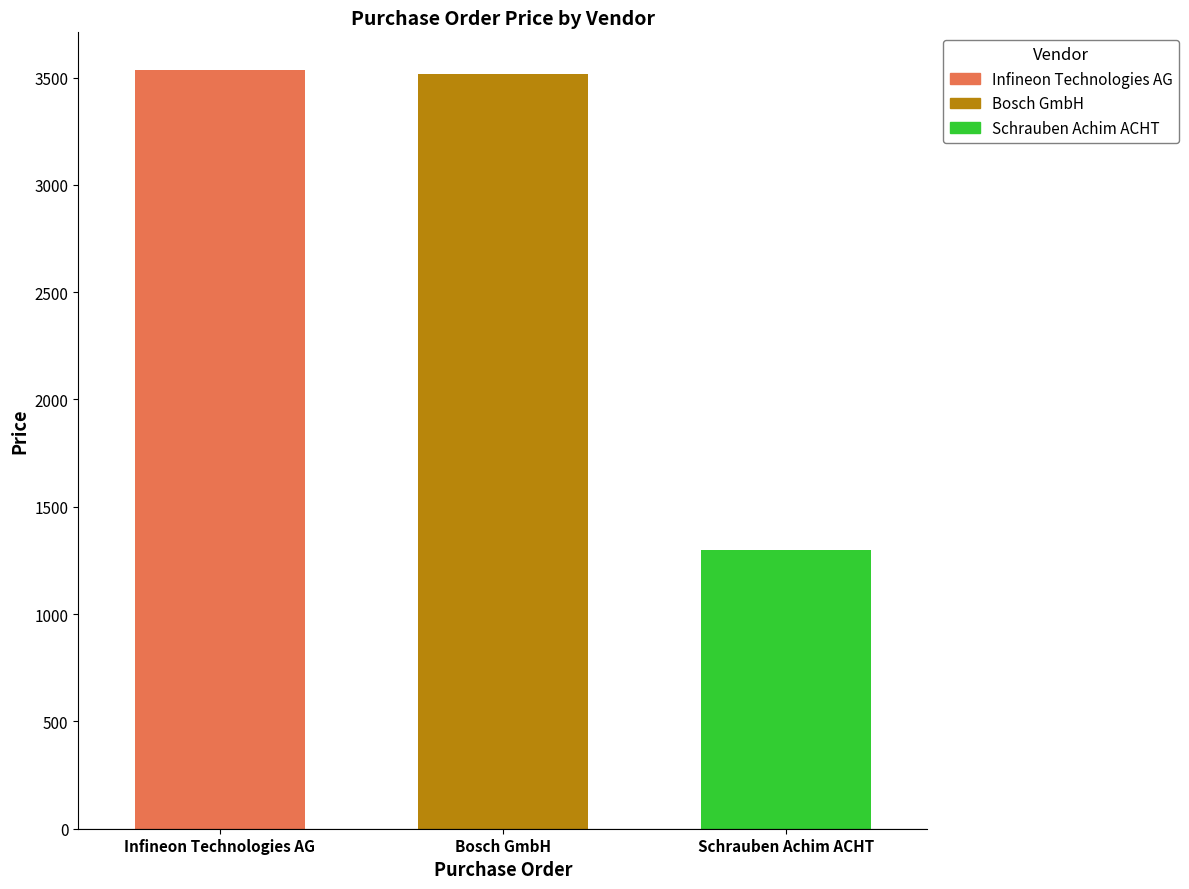

What is the spread (max minus min) of values at Bosch GmbH?

2235